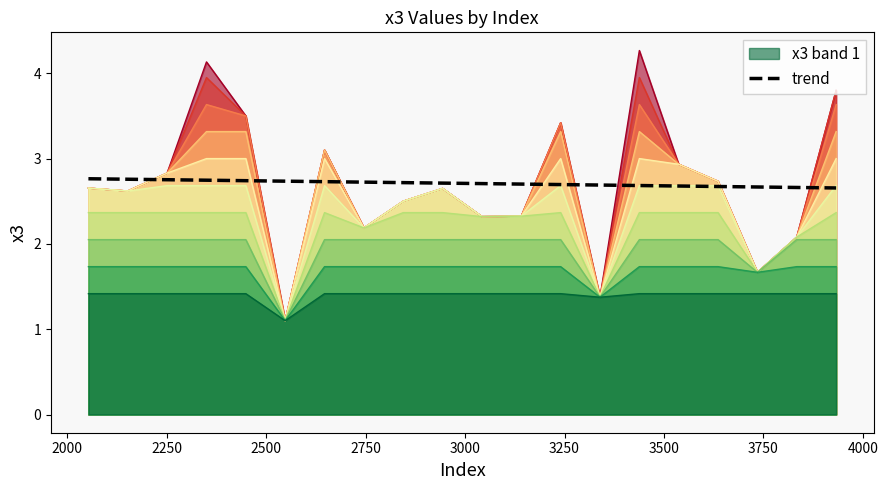

True or false: x3 band 1 and trend cross at least once.

False